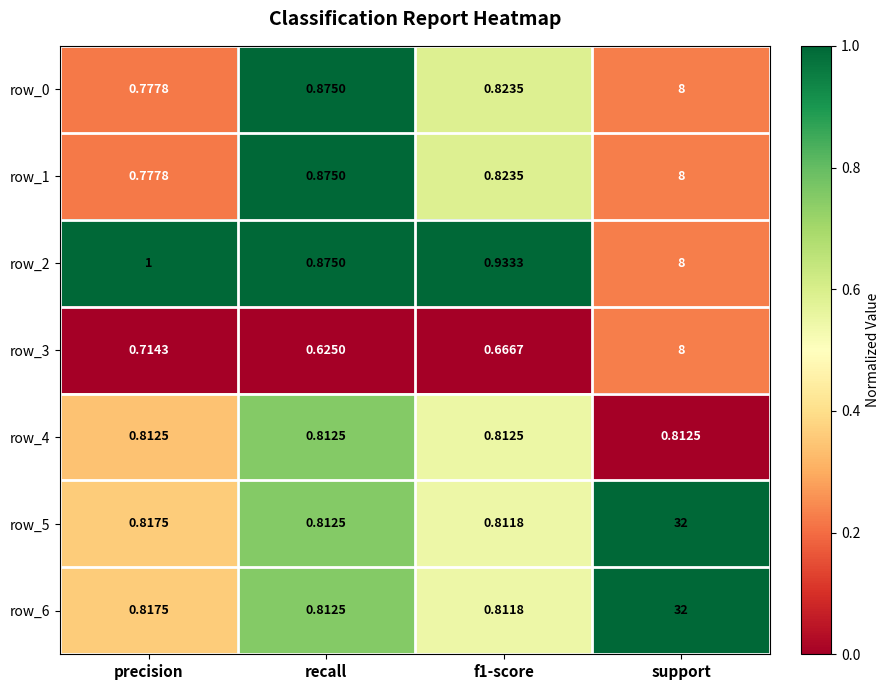

What is the difference between the row_5 values at f1-score and precision?

0.0